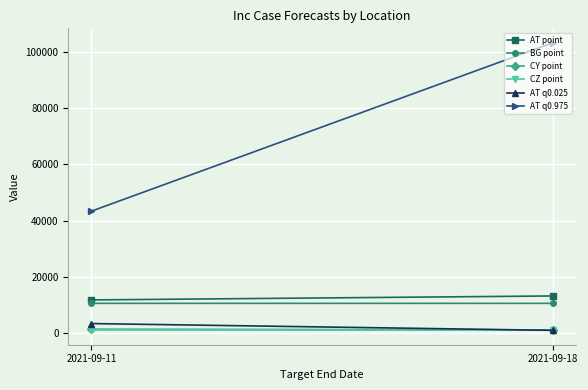

What are all the series names shown in the legend?

AT point, BG point, CY point, CZ point, AT q0.025, AT q0.975